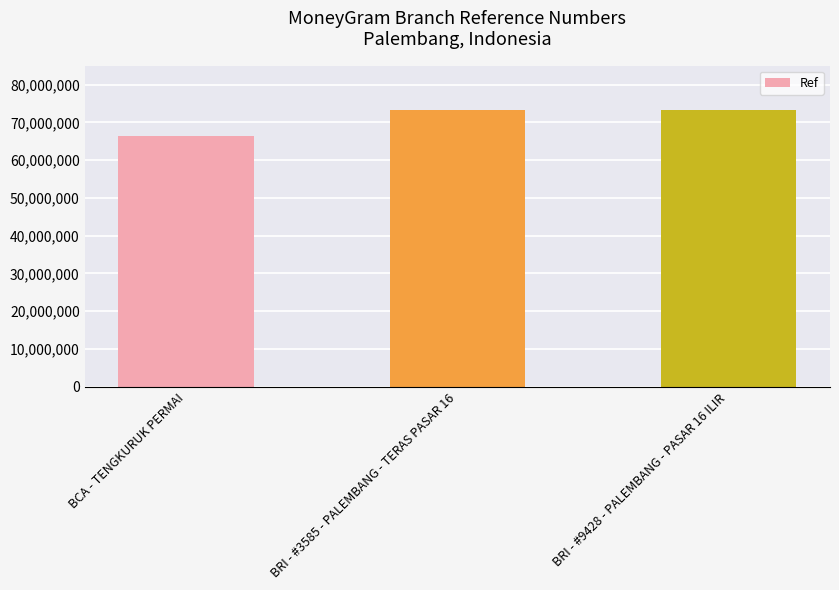

How many data points does each series have?

3